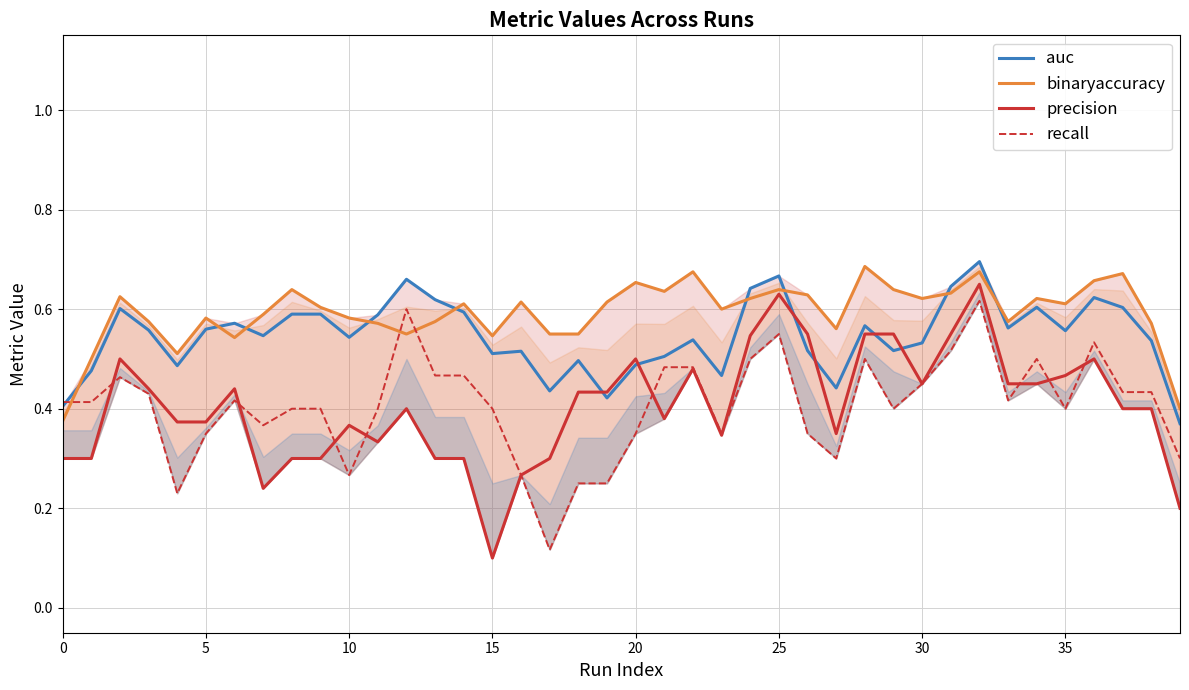

The value of binaryaccuracy at 18 is 0.2. True or false?

False